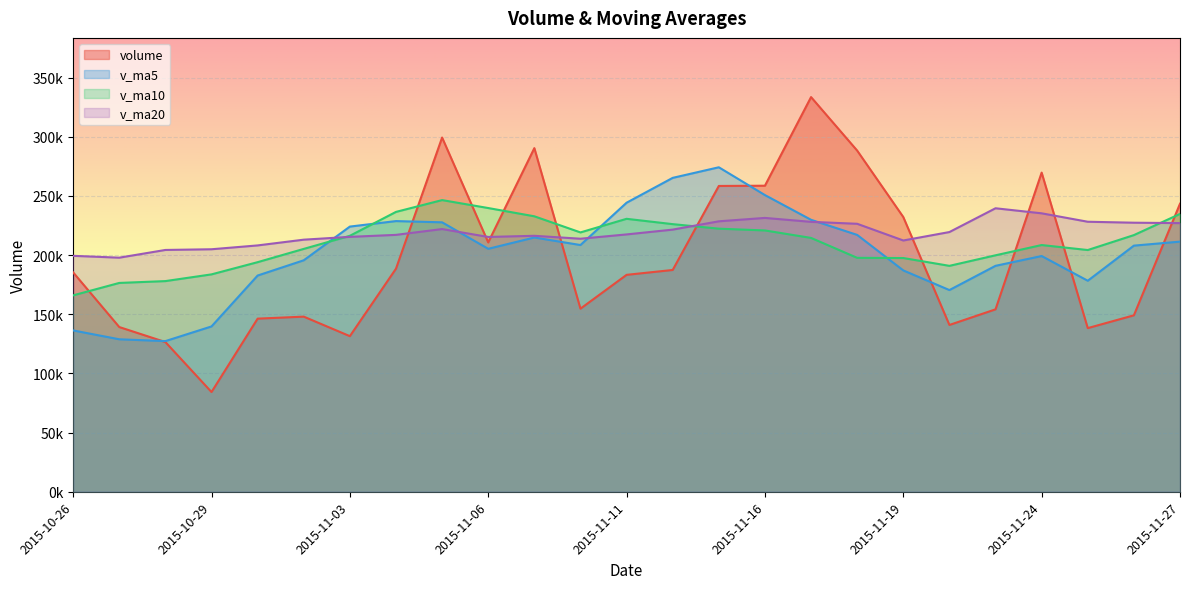

How many series are shown in this chart?

4